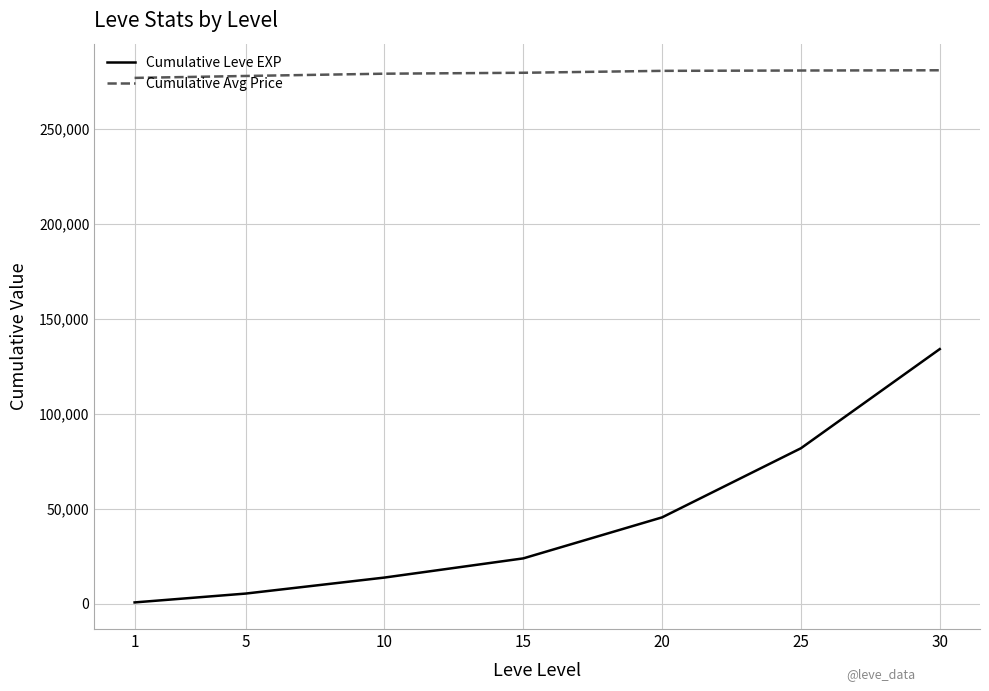

What is the spread (max minus min) of values at 5?

272548